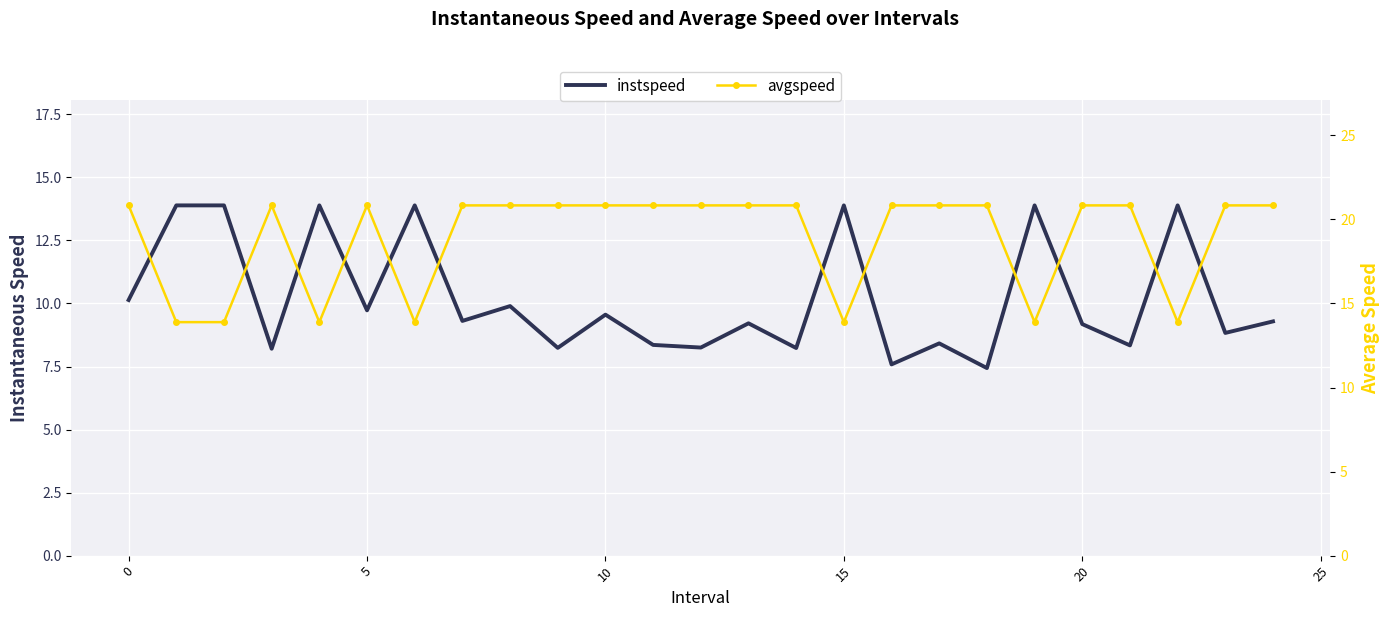

What is the sum of all avgspeed values?

472.3